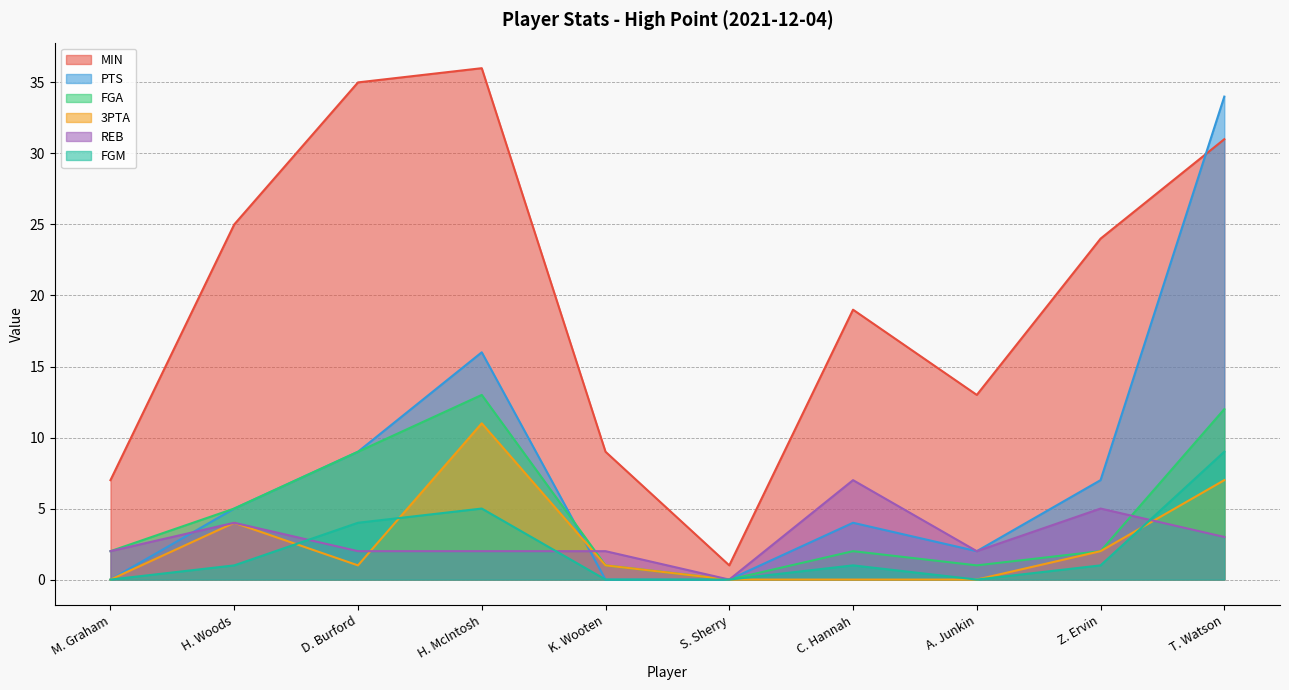

Count the number of categories in the chart.

10